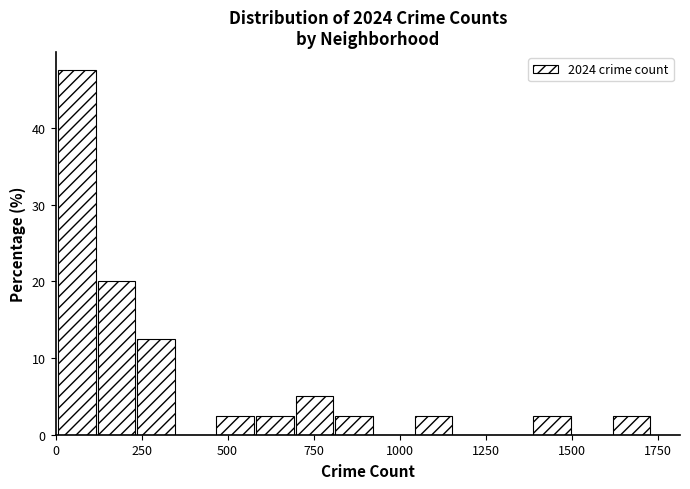

Around what value on the x-axis is the tallest bar? Give the approximate position of its centre, as read against the axis.

50